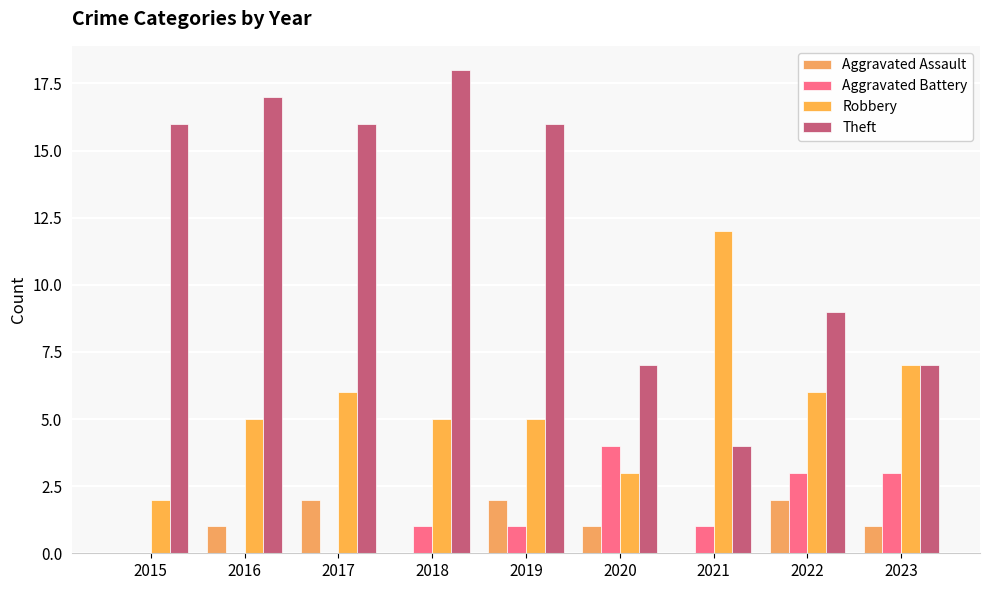

Which category has the highest value in the Aggravated Battery series?

2020